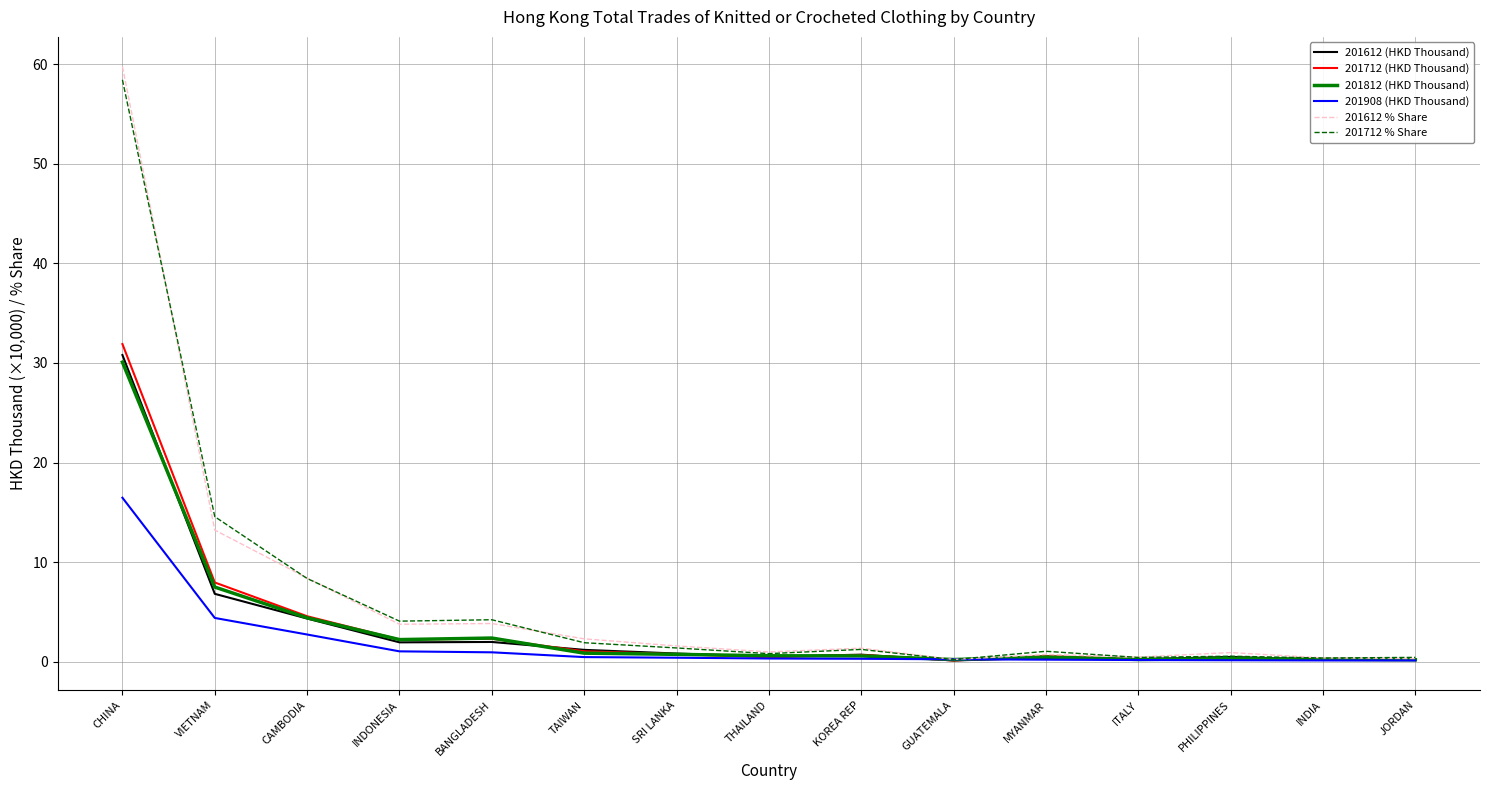

What is the highest value of the 201812 (HKD Thousand) series?

30.1